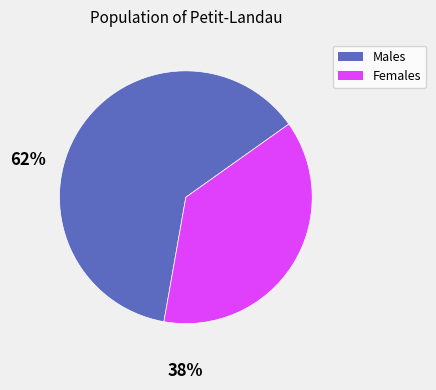

Between Males and Females, which is larger?

Males